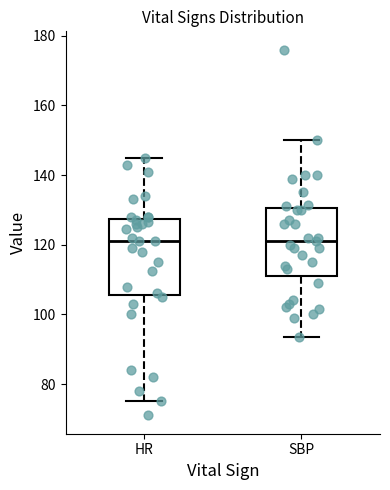

Reading left to right, transcribe this box plot: for each box, give where its median line is, the range the box spans, and where its two whiskers end, as read against the y-axis. The values are not printed on the chart, so give them approximately, as read against the axis.

HR: median 122, box 106 to 128, whiskers 76 to 146
SBP: median 122, box 112 to 130, whiskers 94 to 150